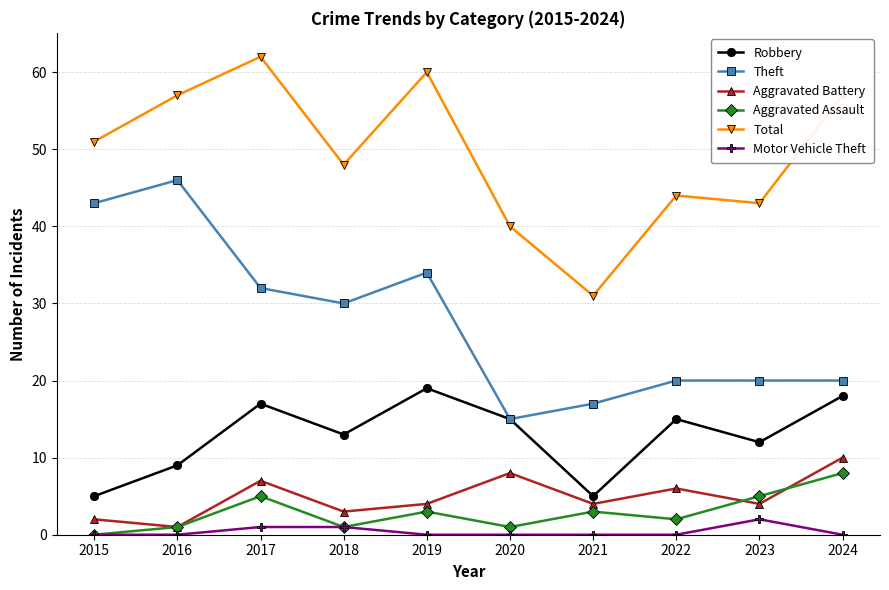

What is the highest value of the Motor Vehicle Theft series?

2